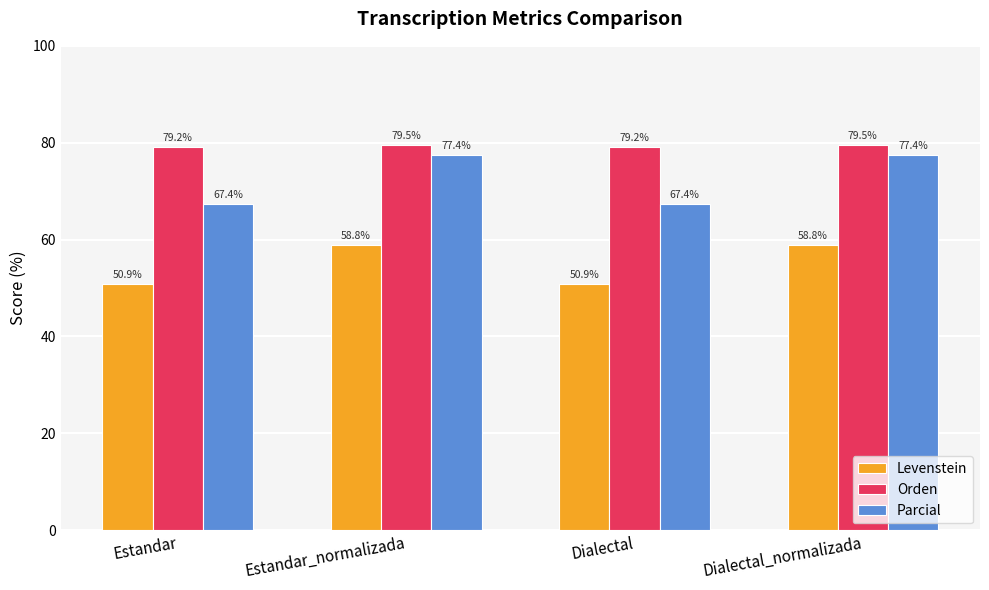

List the series in order of their overall mean, lowest first.

Levenstein, Parcial, Orden